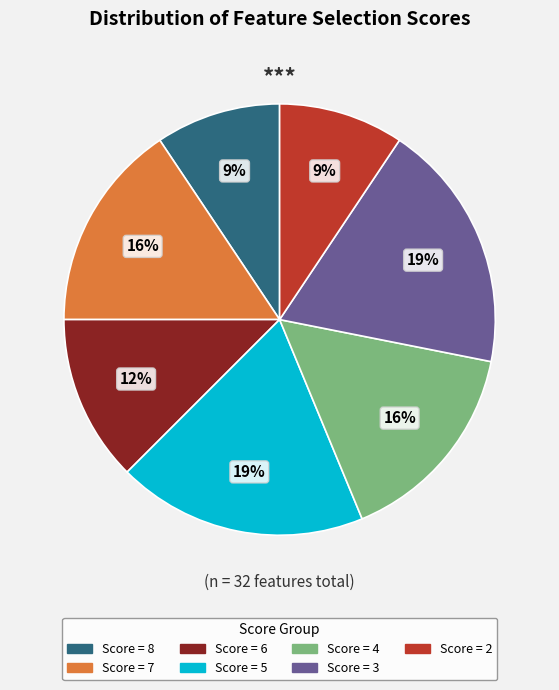

How many slices are in this pie chart?

7